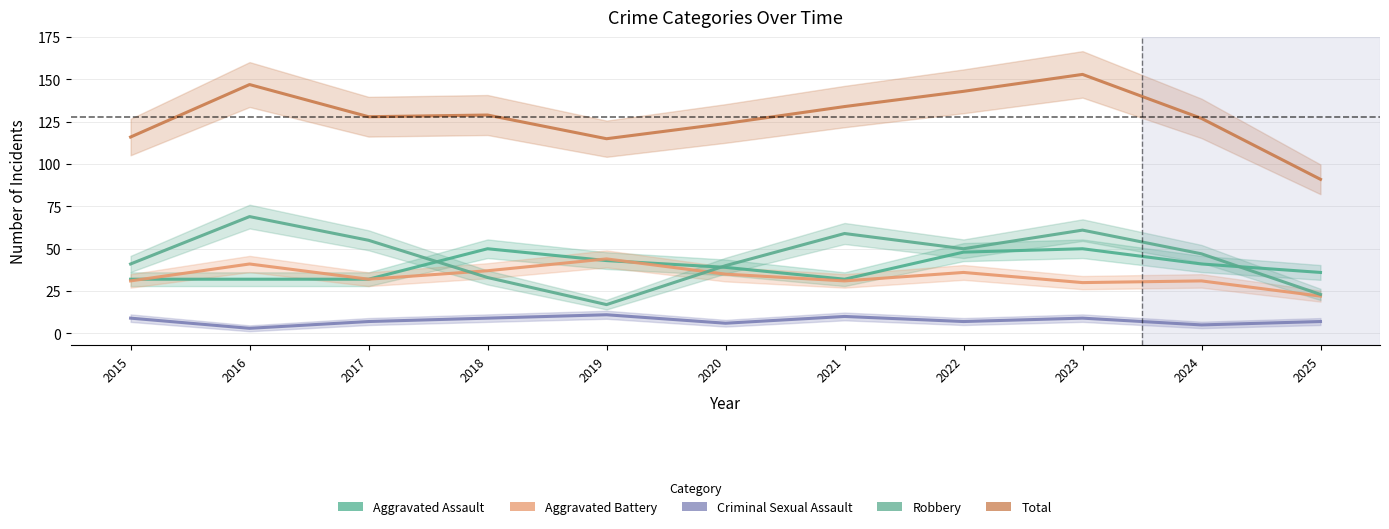

At how many categories does at least one series exceed 27?

11